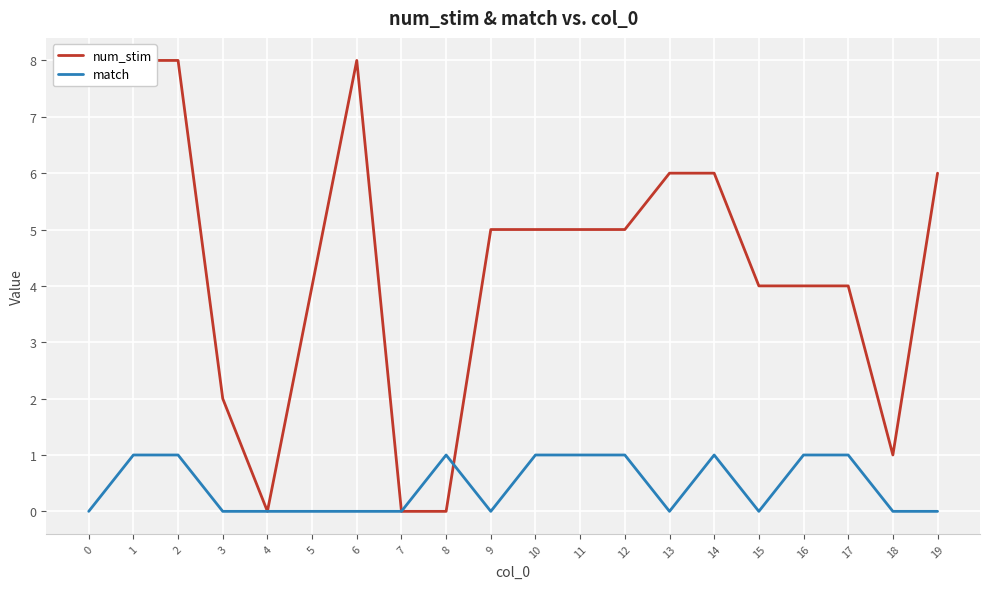

What is the sum of all num_stim values?

89